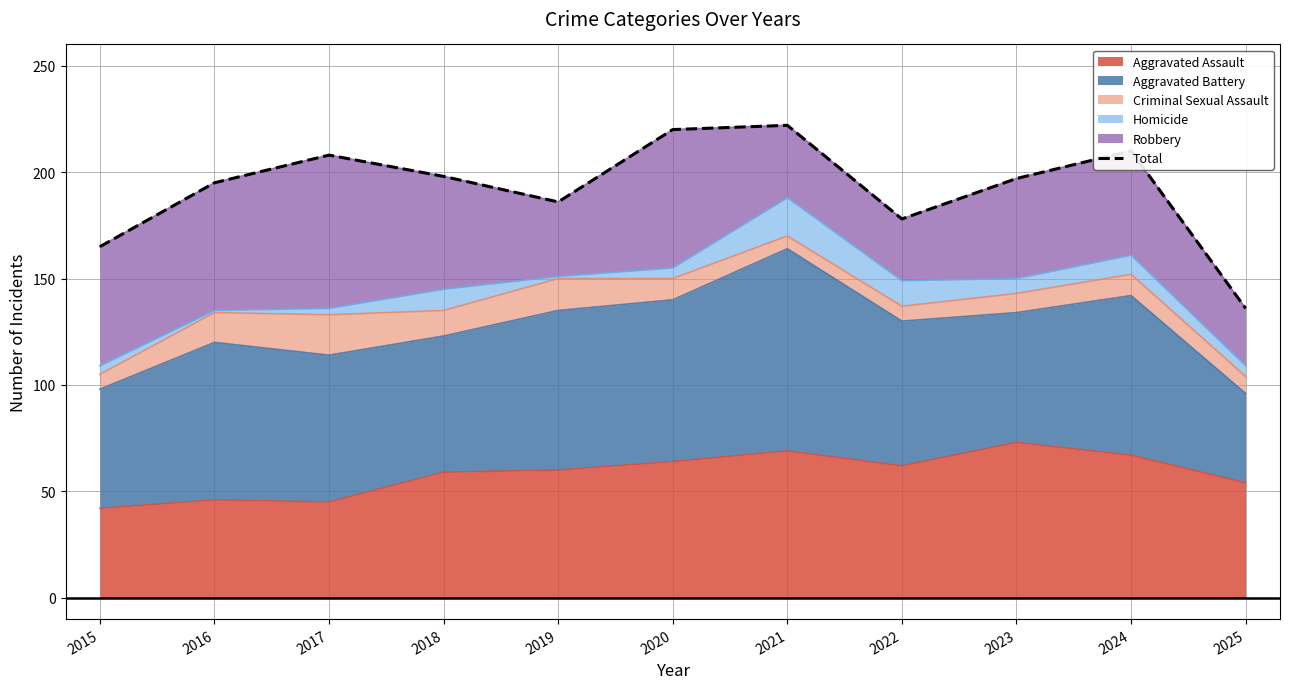

True or false: the data shows 93 at 2018.

False